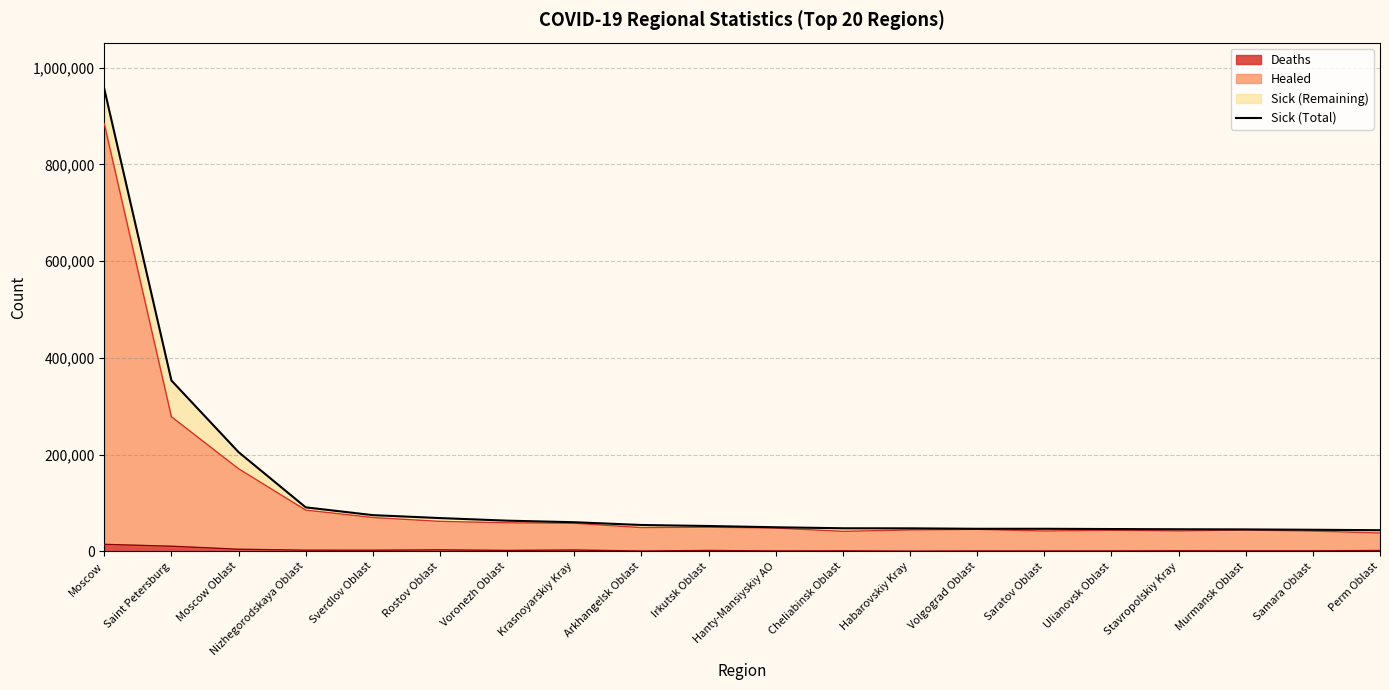

Does the chart have visible grid lines?

Yes